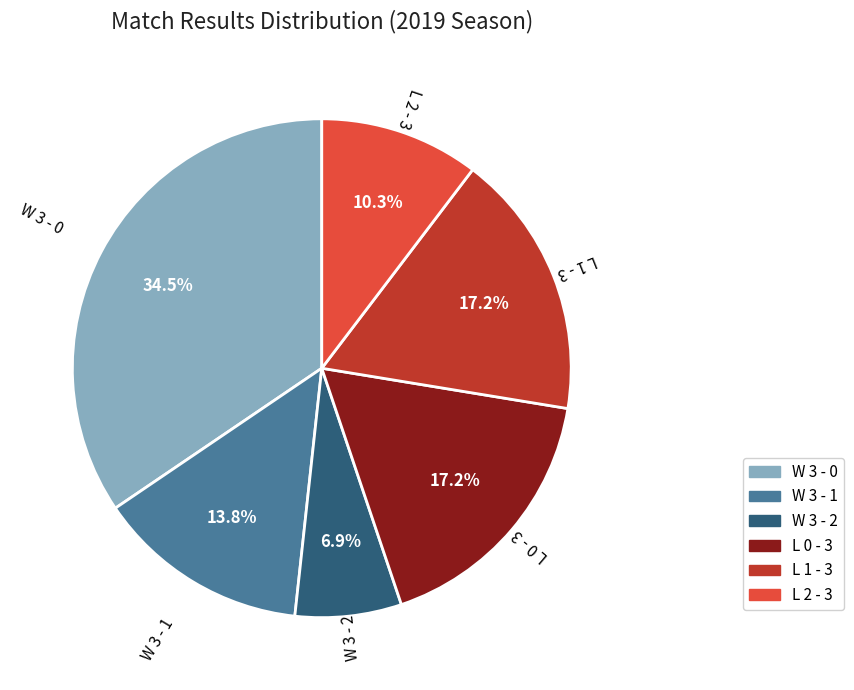

To the nearest percent, what is the combined percentage of L 2 - 3 and W 3 - 0?

45%